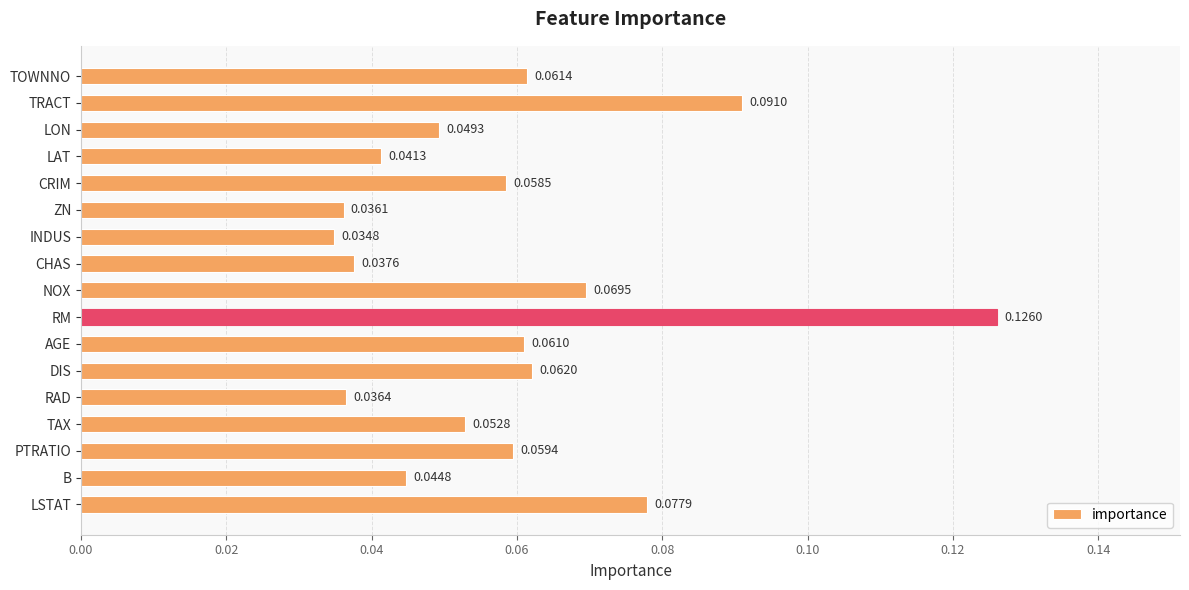

Are the bars horizontal?

Yes